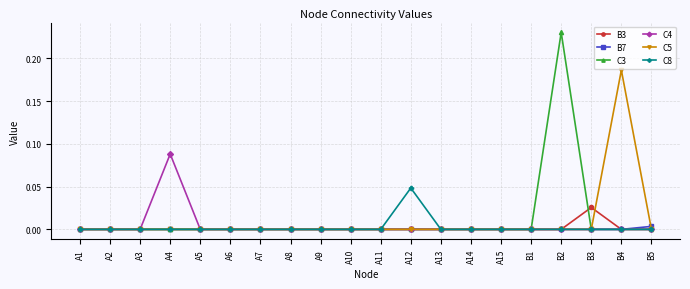

Is it true that C3 equals 0.0 at A10?

True